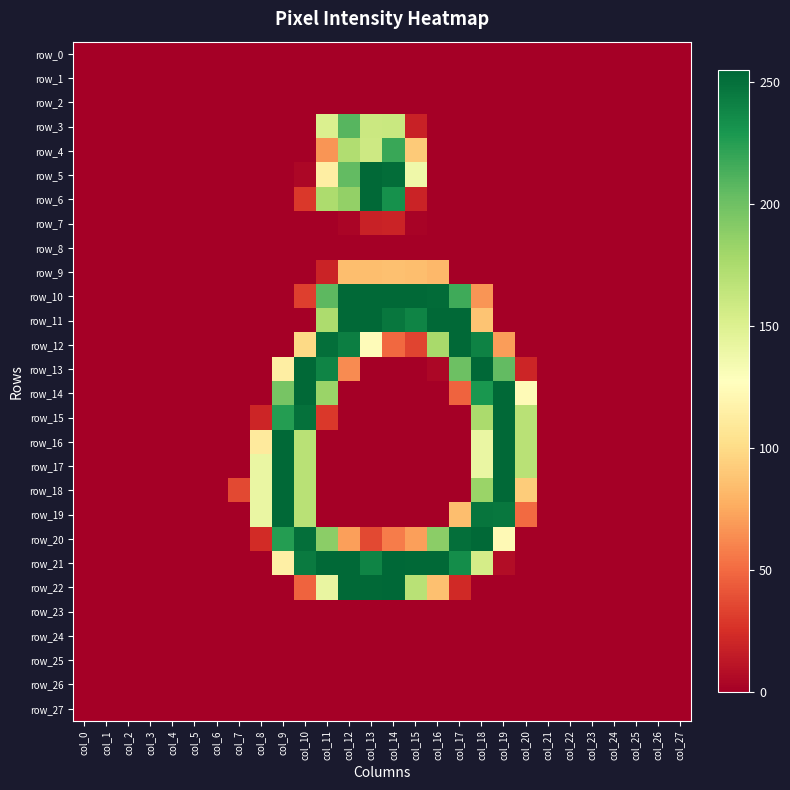

What is the difference between the maximum and minimum values in the row_7 series?

19